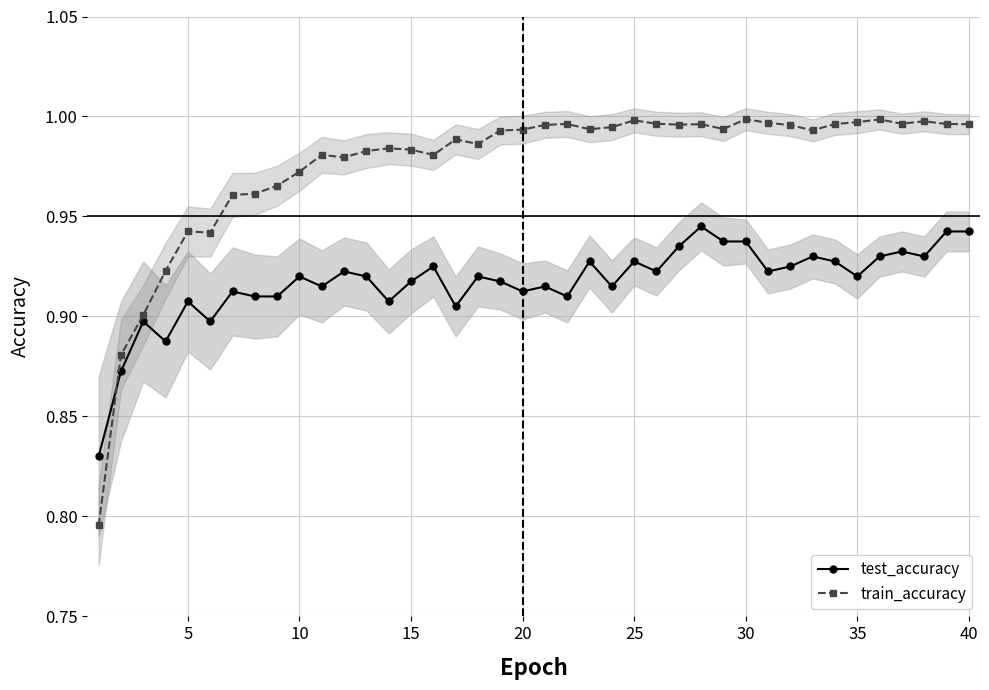

Does the chart have visible grid lines?

Yes